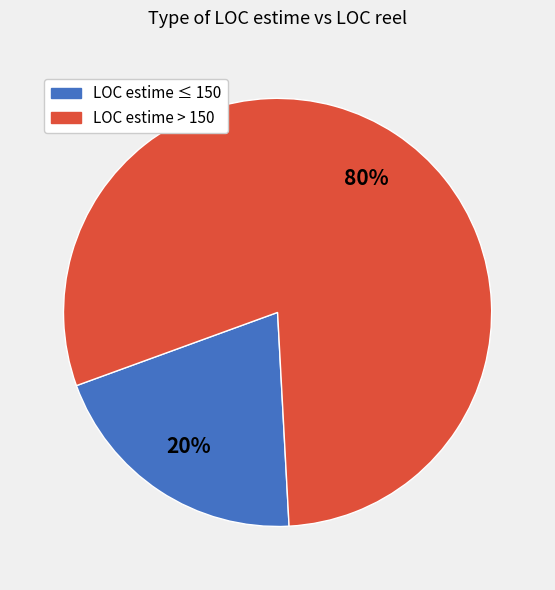

Is there any slice that represents more than half of the pie?

Yes